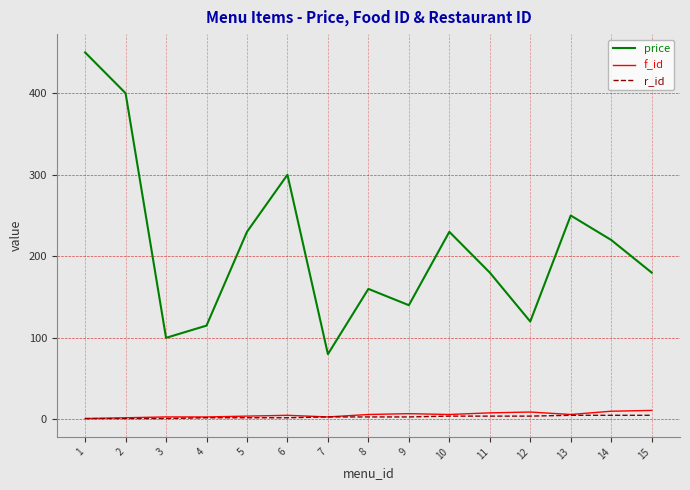

Rank the series by their maximum value, from lowest to highest.

r_id, f_id, price